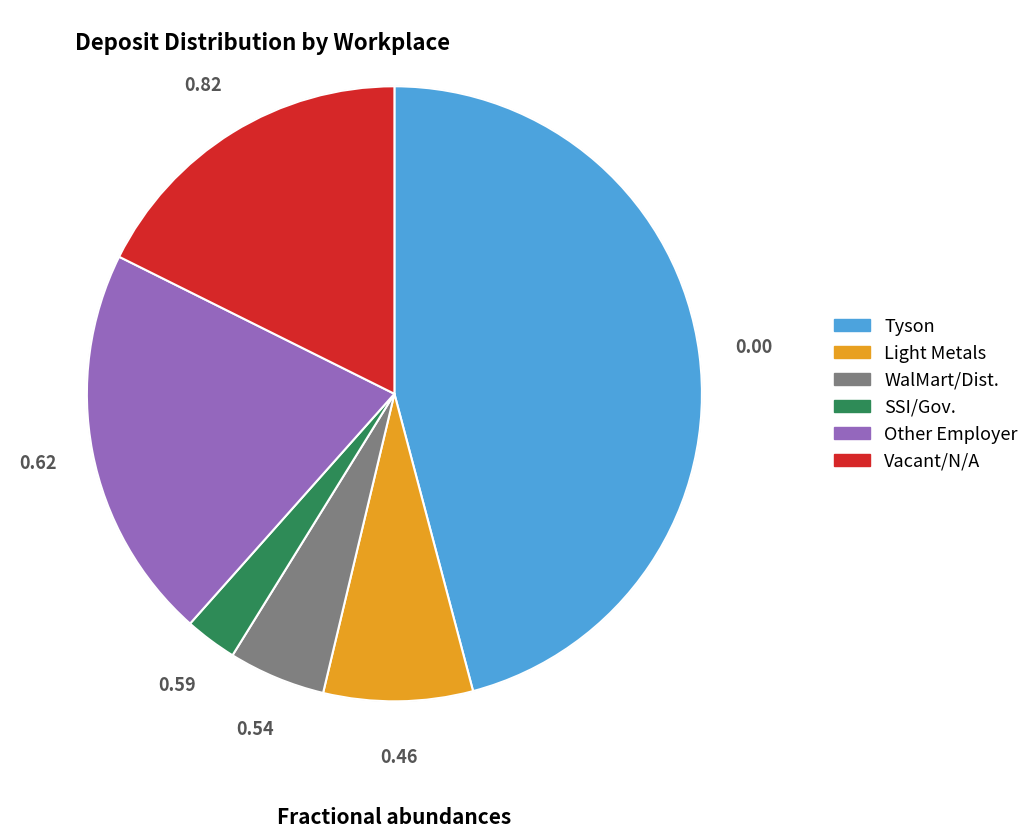

Does any single category account for the majority?

No